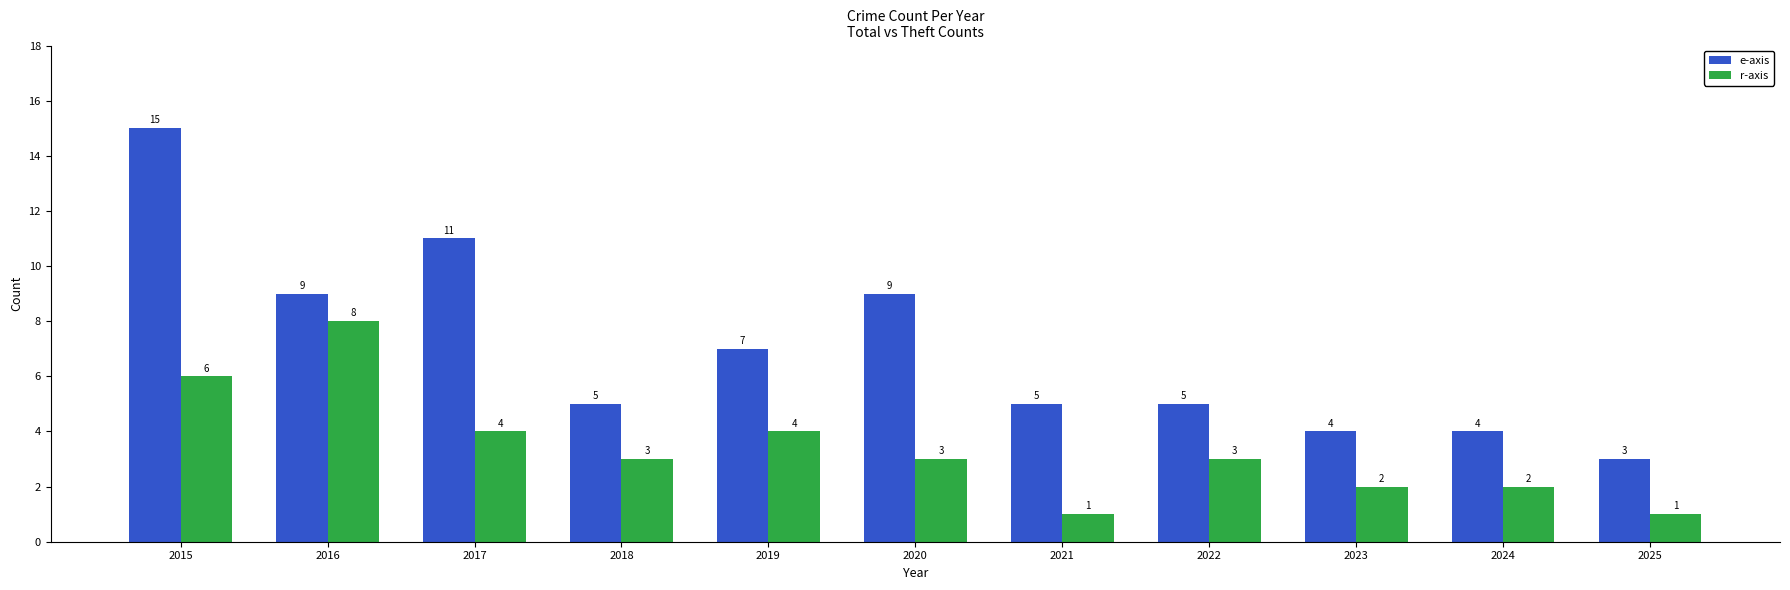

The e-axis series shows 1 at 2025. True or false?

False